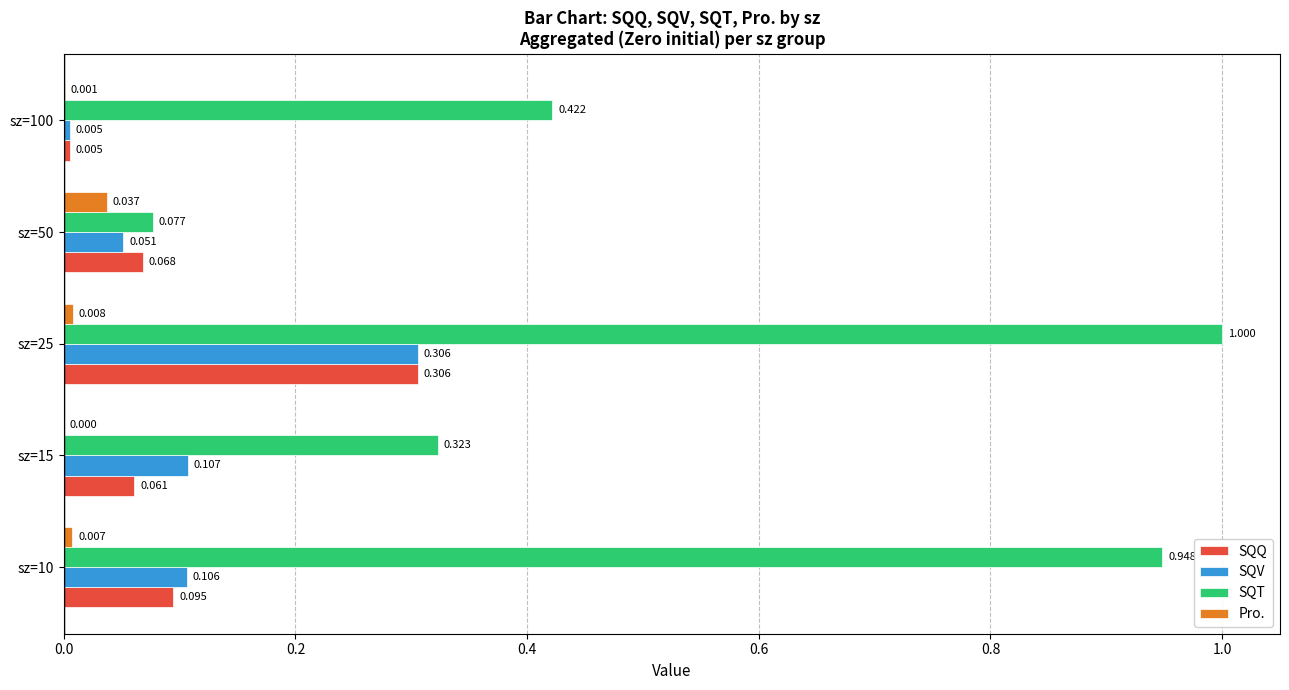

Between sz=10 and sz=50, which series saw the biggest shift?

SQT